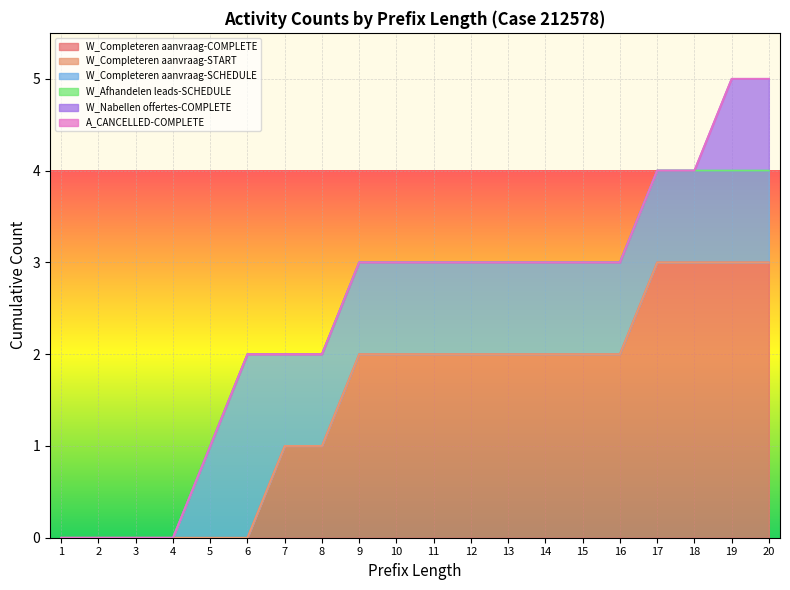

The W_Completeren aanvraag-START series shows 0 at 14. True or false?

True